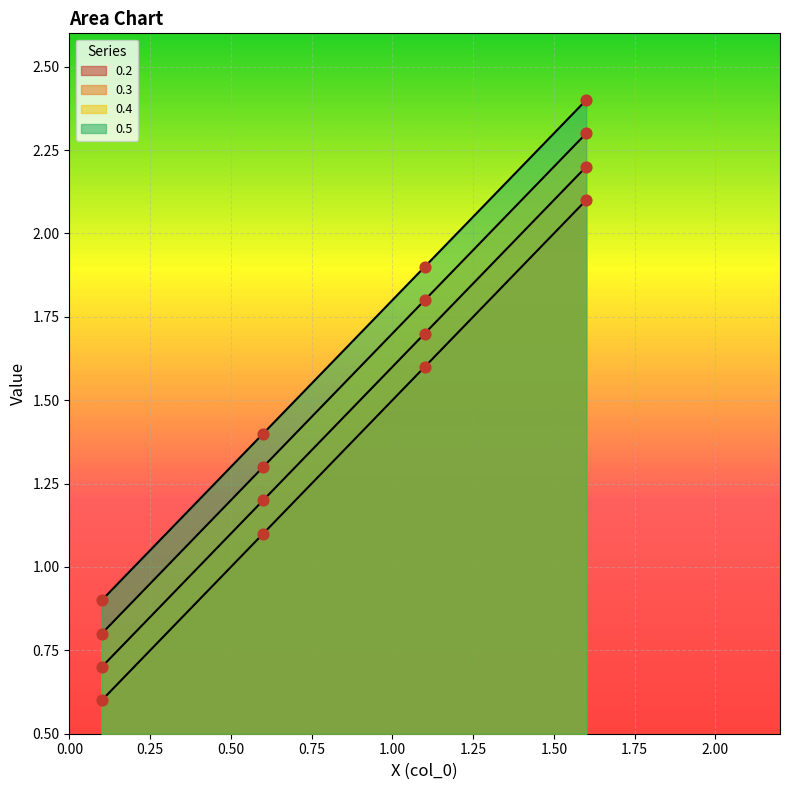

Is the value of 0.2 at 1.1 greater than the value of 0.3 at 1.1?

No